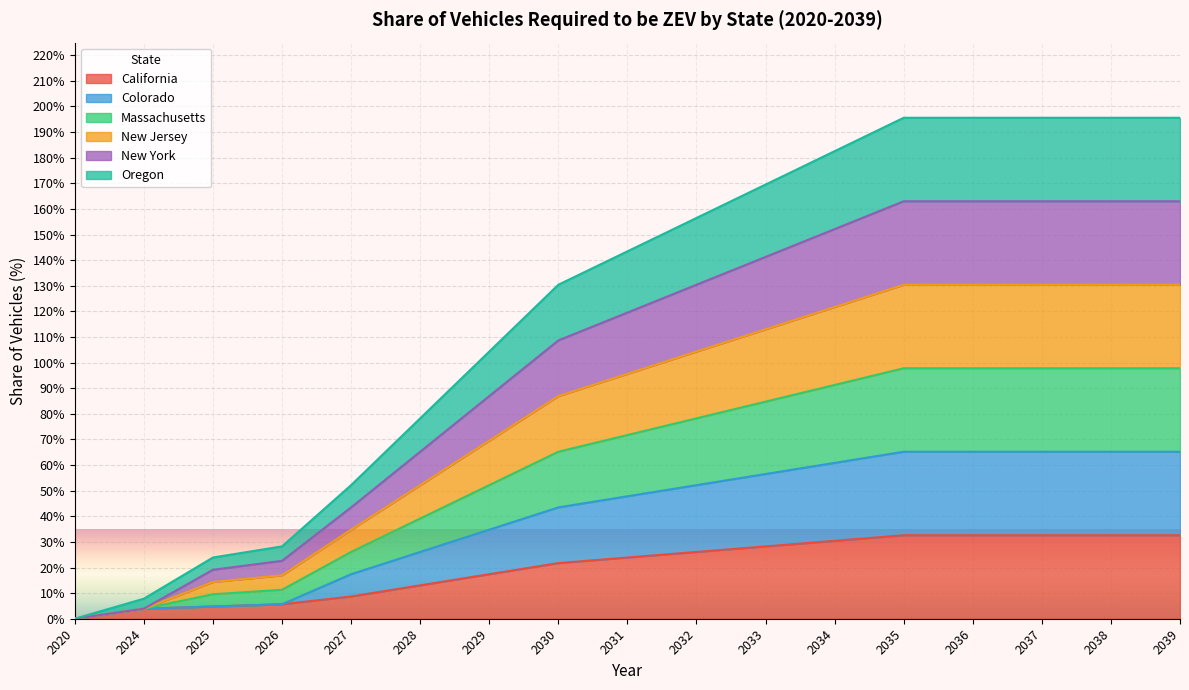

True or false: New York and New Jersey intersect in this chart.

False